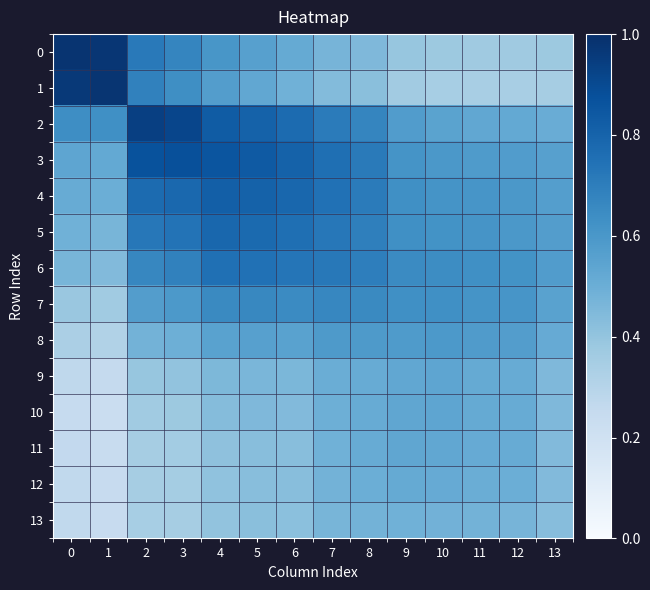

At which category is the sum across all series the highest?

4